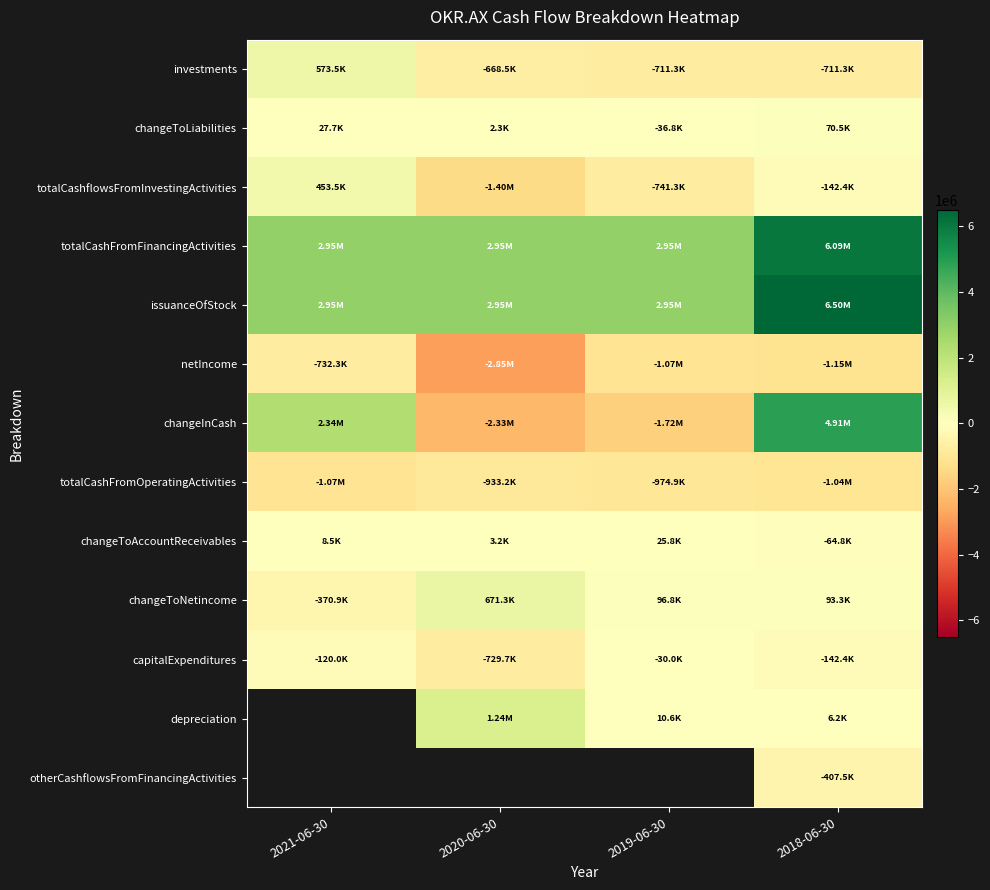

What is the difference between the netIncome values at 2018-06-30 and 2021-06-30?

415071.0